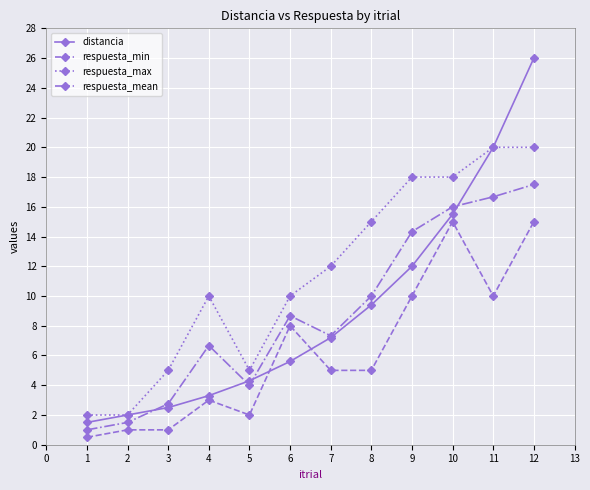

What is the difference between the distancia values at 9 and 7?

4.8